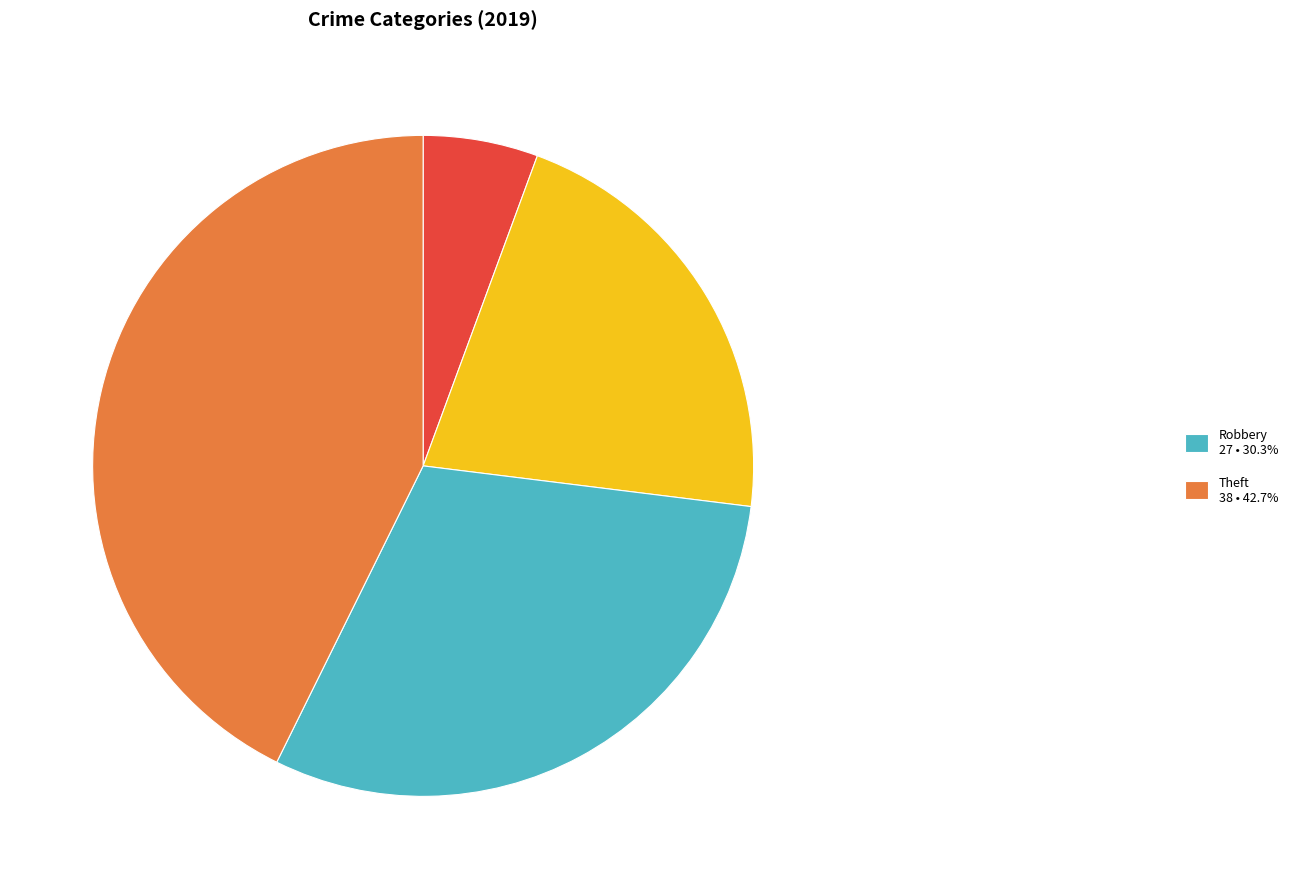

Is there a majority slice in this chart?

No